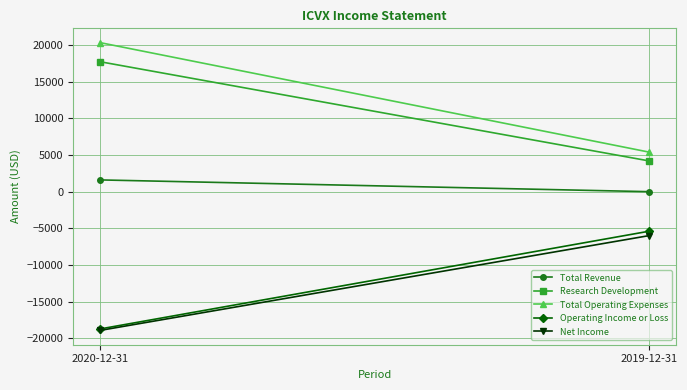

What is the maximum value for Total Operating Expenses?

20300